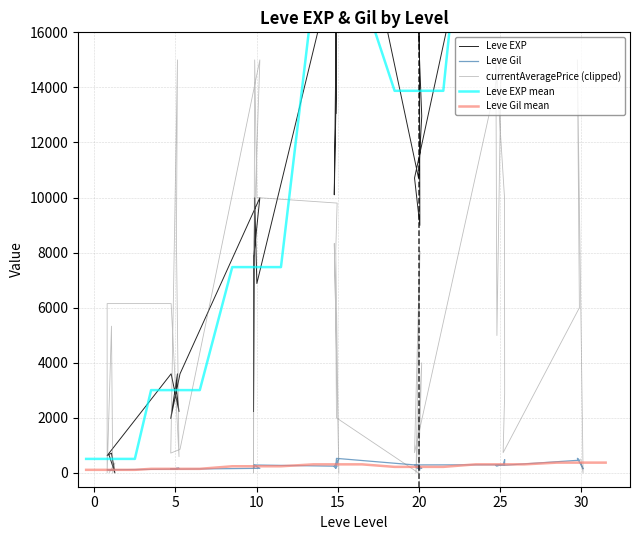

Between 15 and 20, which is larger?

20